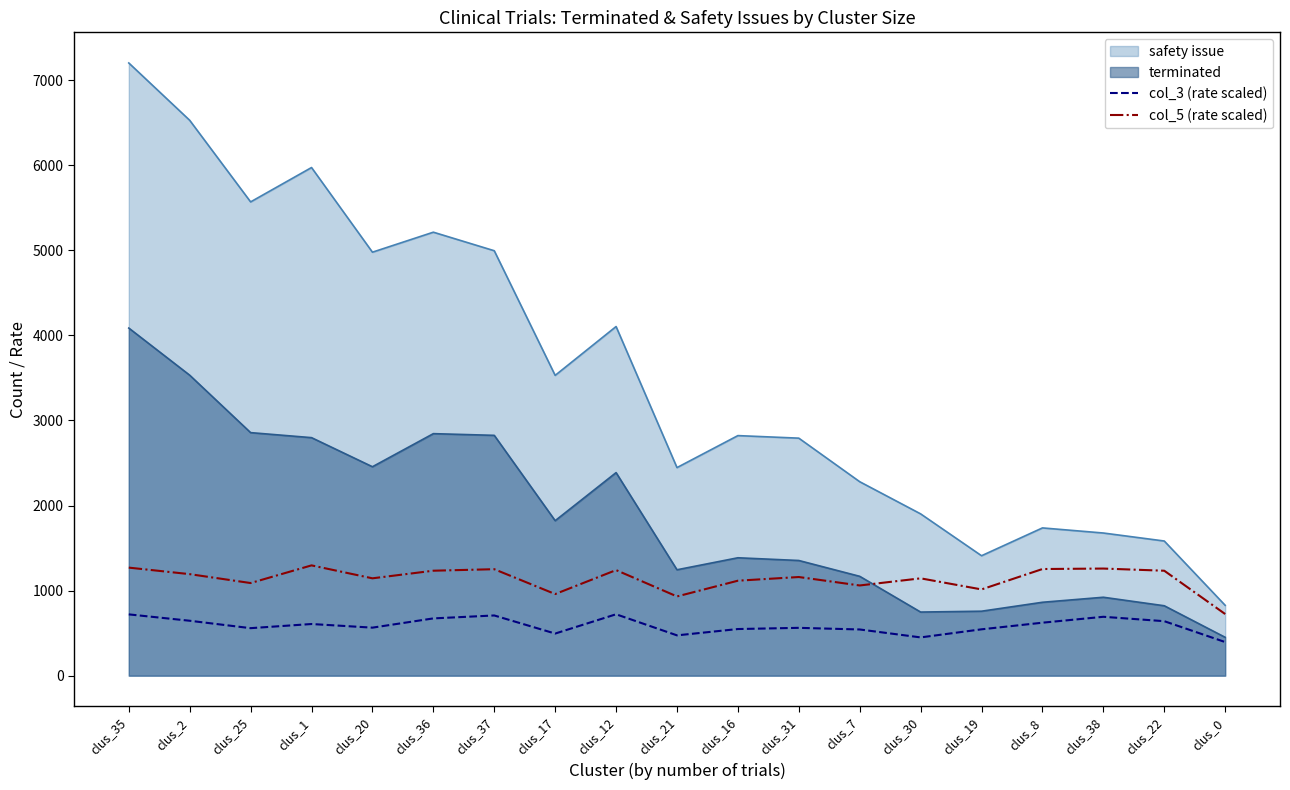

True or false: col_3 (rate scaled) has more than 2 points higher than both neighbors.

True